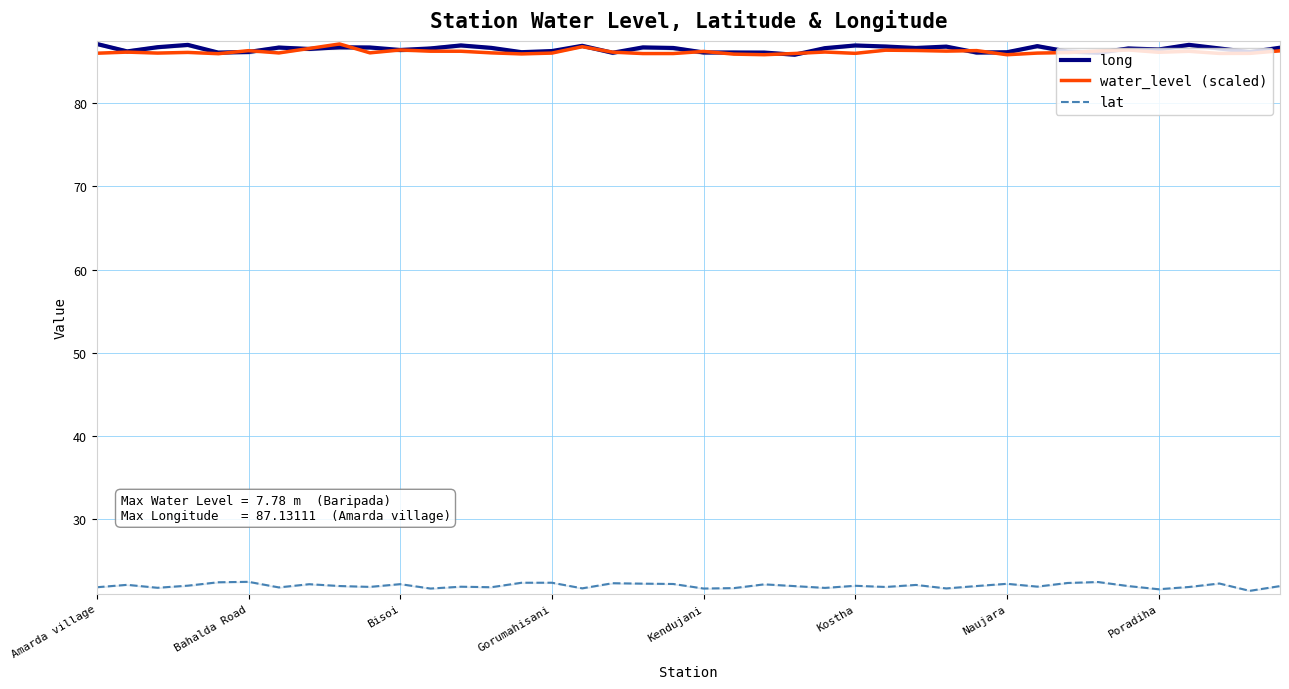

How many data points in long are less than 86?

1